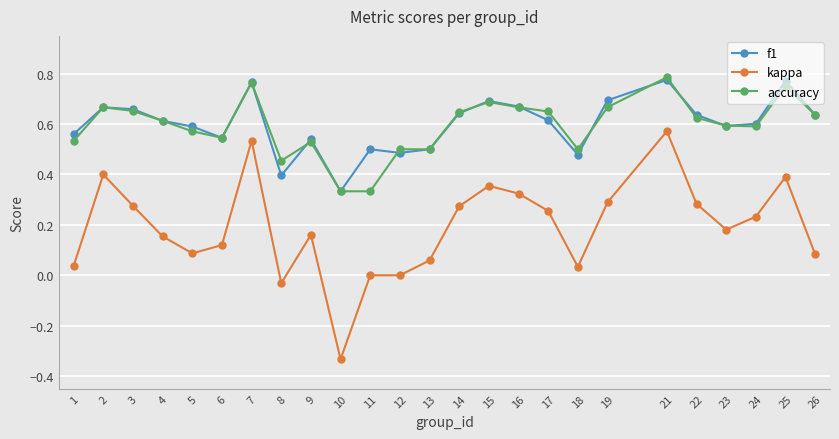

True or false: f1 has a value of 0.8 at 17.

False